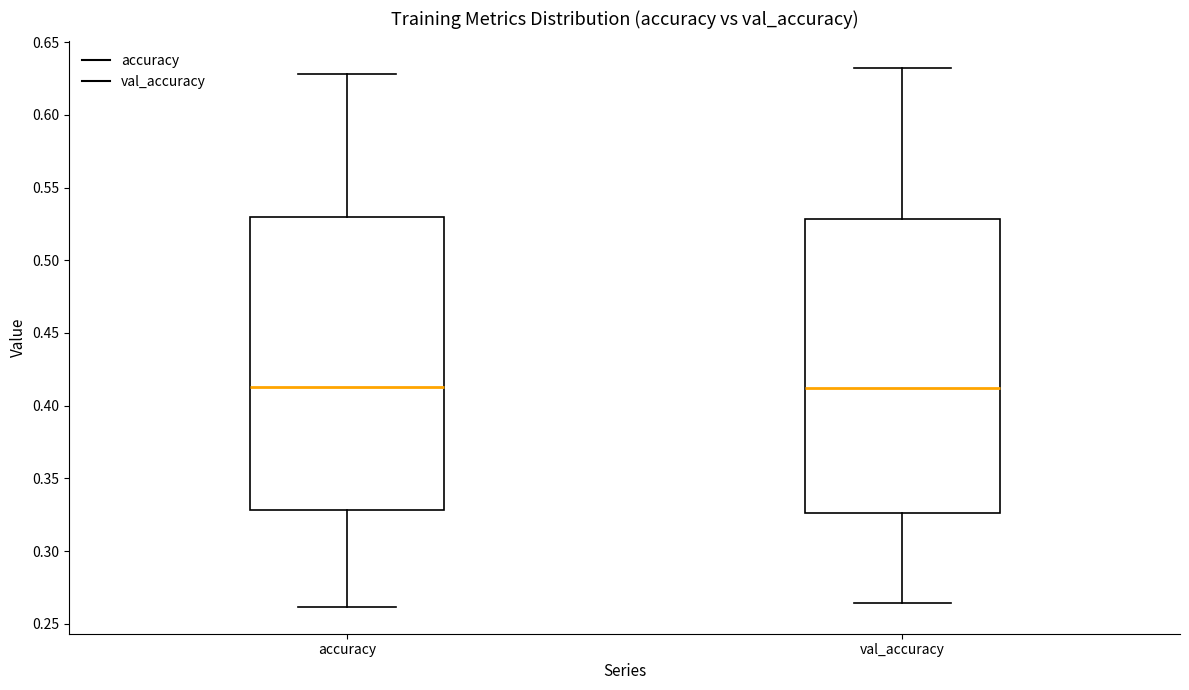

Reading left to right, read every box against the y-axis: the position of its median line, the range the box covers, and the ends of its whiskers. The values are not printed on the chart, so give them approximately, as read against the axis.

accuracy: median 0.415, box 0.330 to 0.530, whiskers 0.260 to 0.630
val_accuracy: median 0.410, box 0.325 to 0.530, whiskers 0.265 to 0.630